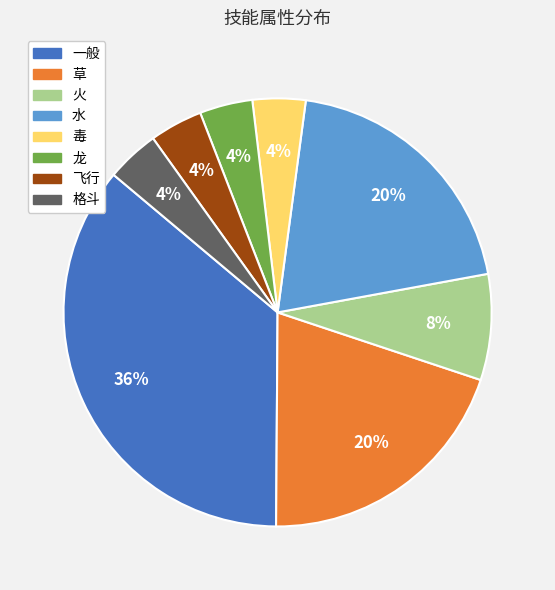

Is there a majority slice in this chart?

No